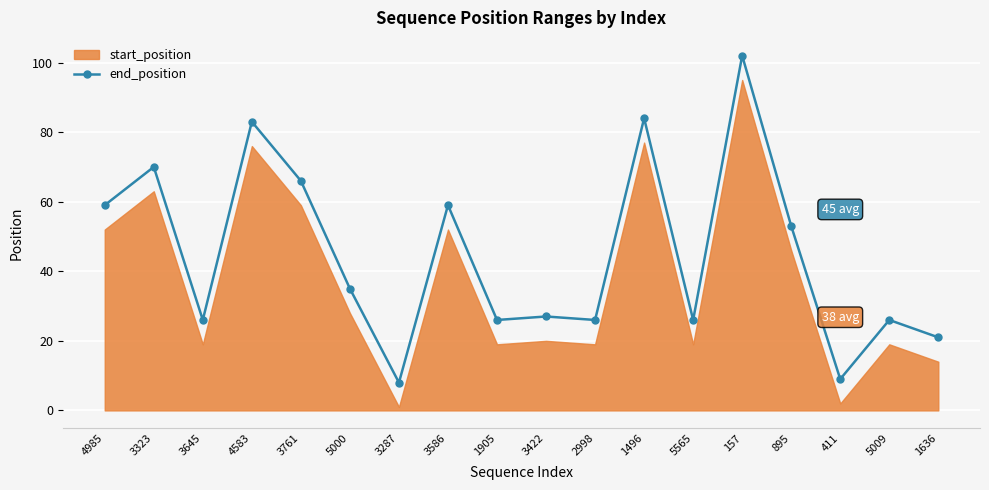

What is the label of the 18th point from the left?

1636